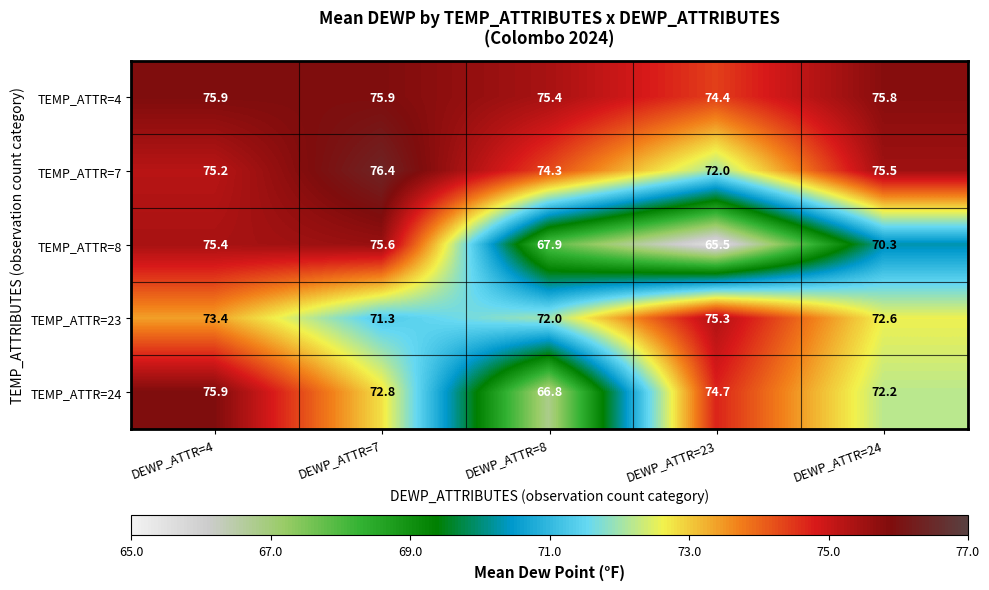

Between DEWP_ATTR=8 and DEWP_ATTR=23, which series saw the biggest shift?

TEMP_ATTR=24